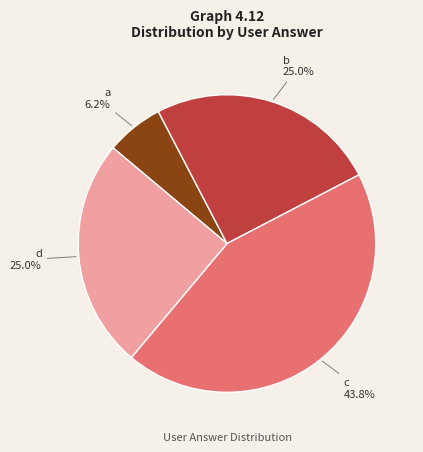

What is the total percentage of c and a?

50.0%